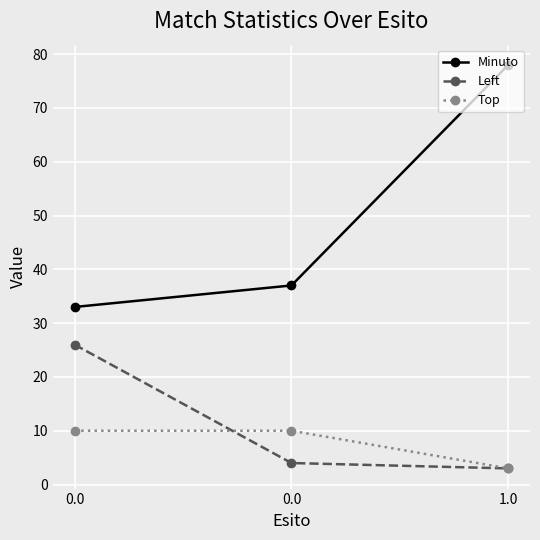

What is the minimum value for Minuto?

33